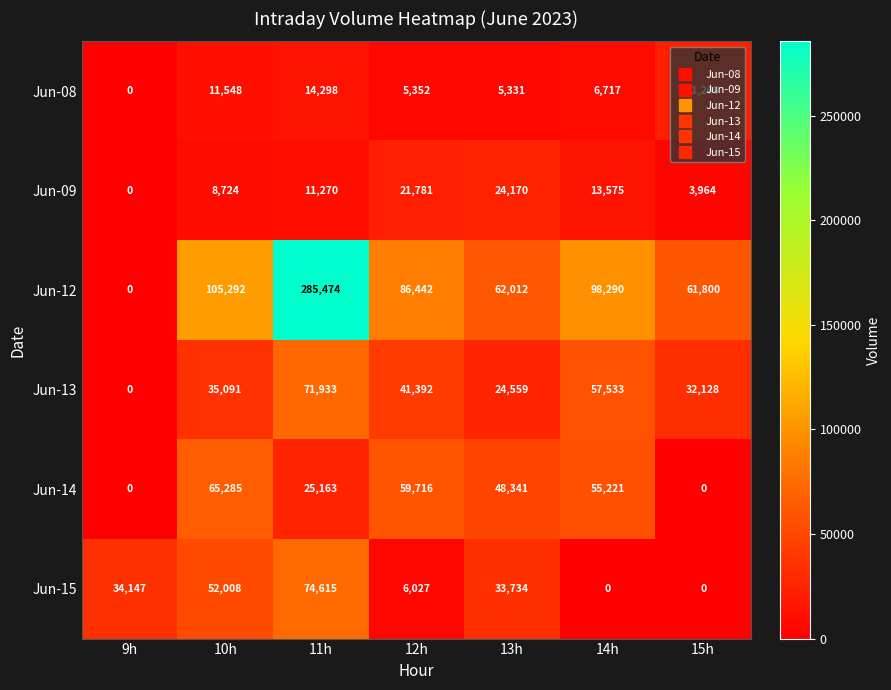

Count the number of categories in the chart.

7